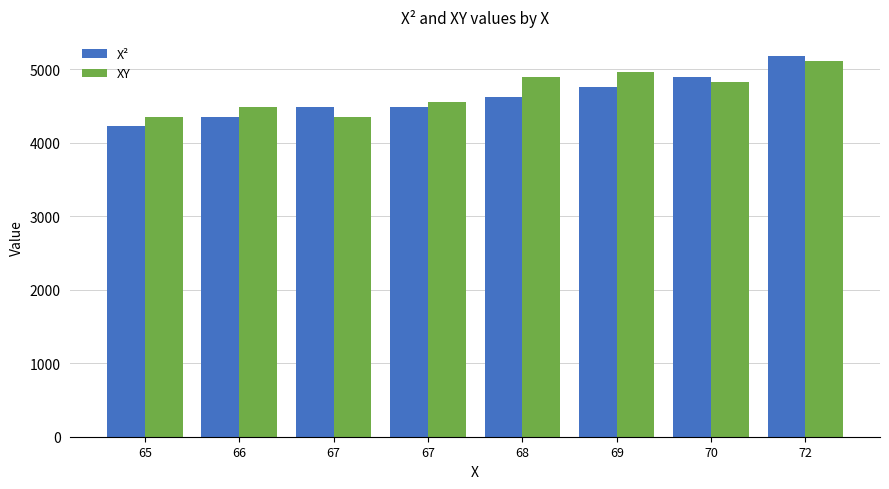

What is the spread (max minus min) of values at 69?

207